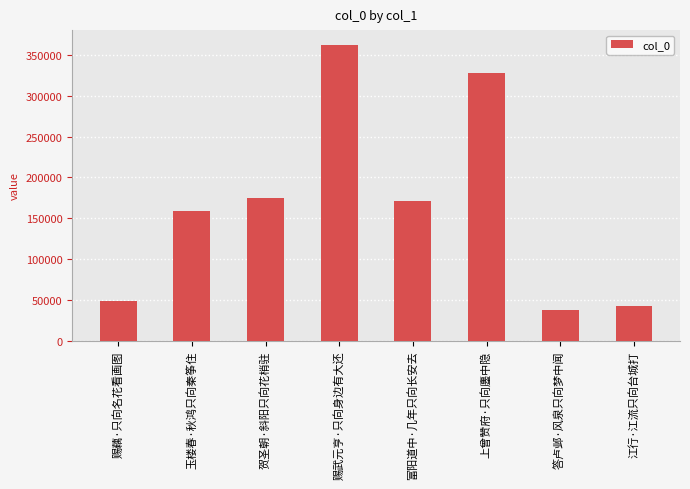

Which category has the lowest value across all series?

答卢邺·风泉只向梦中闻